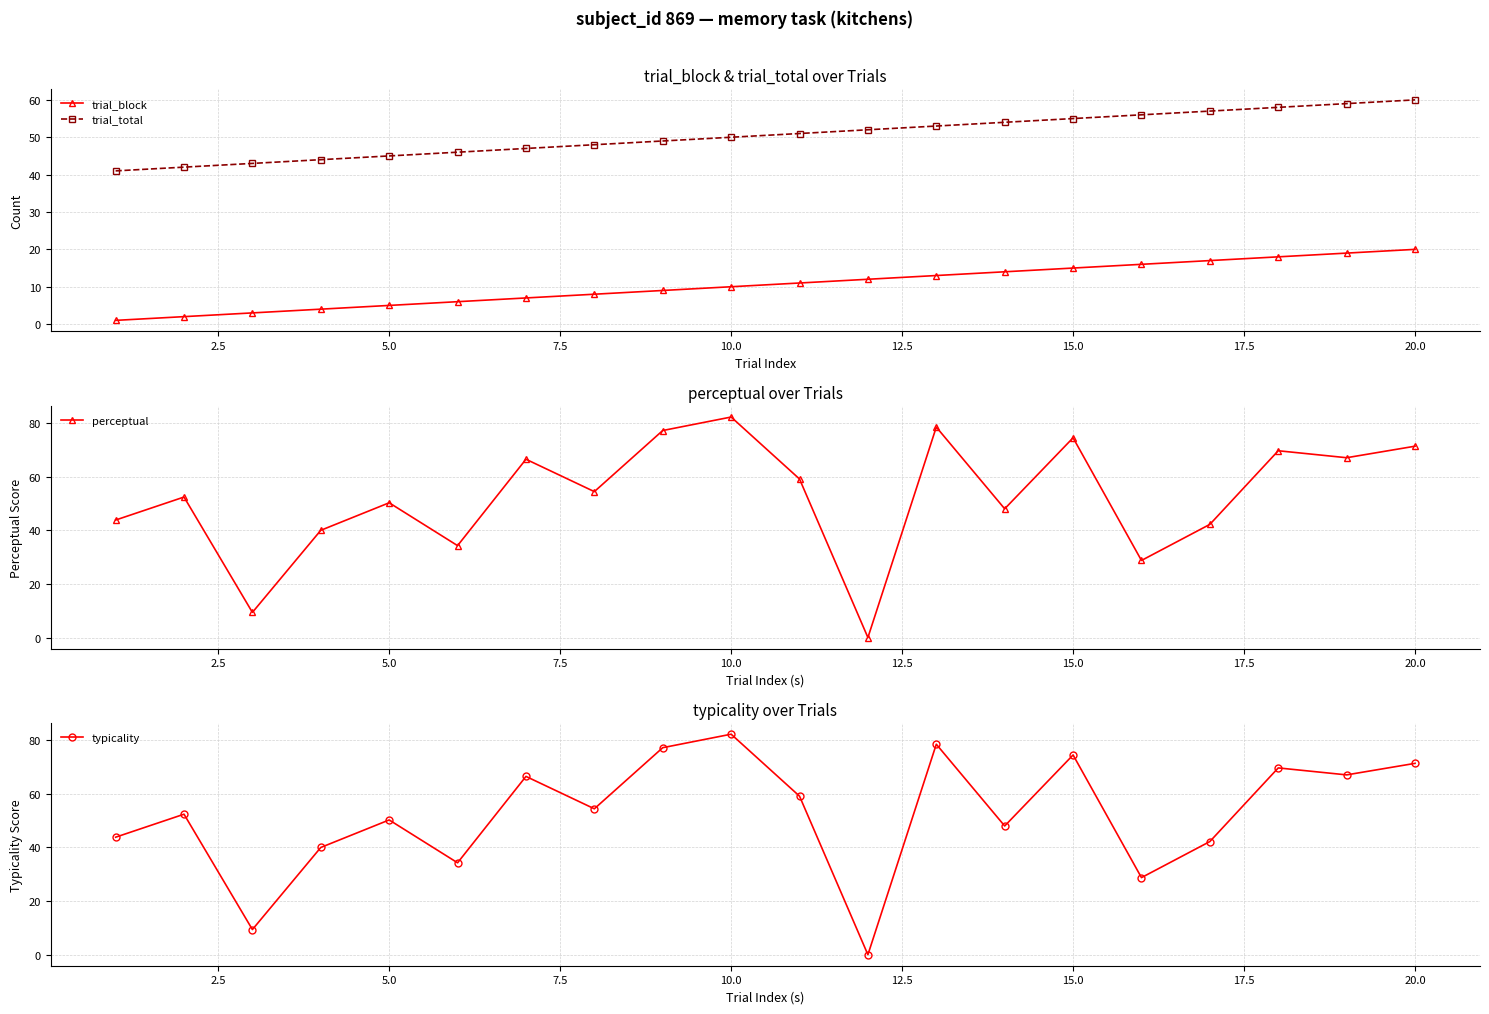

In typicality, how many points are lower than both neighbors (excluding endpoints)?

7